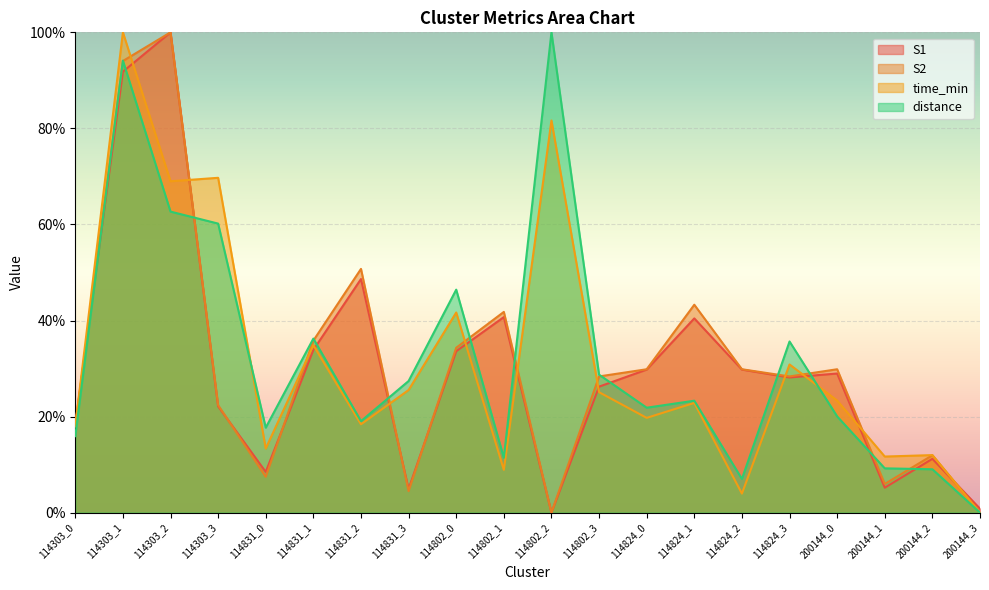

True or false: S2 and S1 intersect in this chart.

True